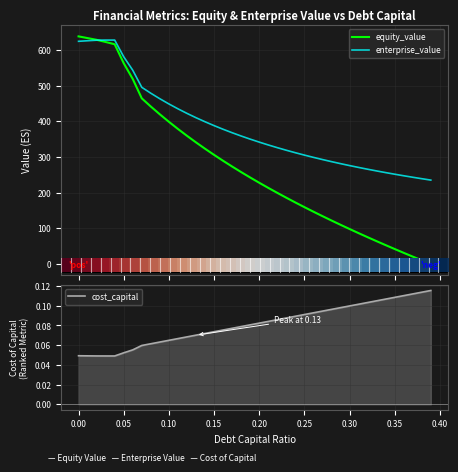

True or false: cost_capital and enterprise_value intersect in this chart.

False